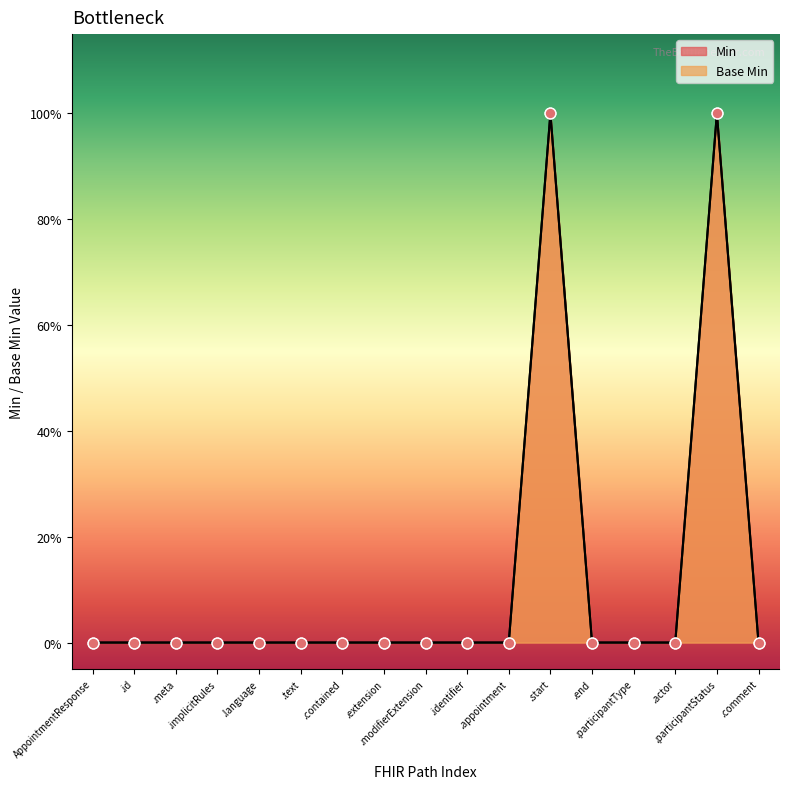

Which series has the largest total across all categories?

Min